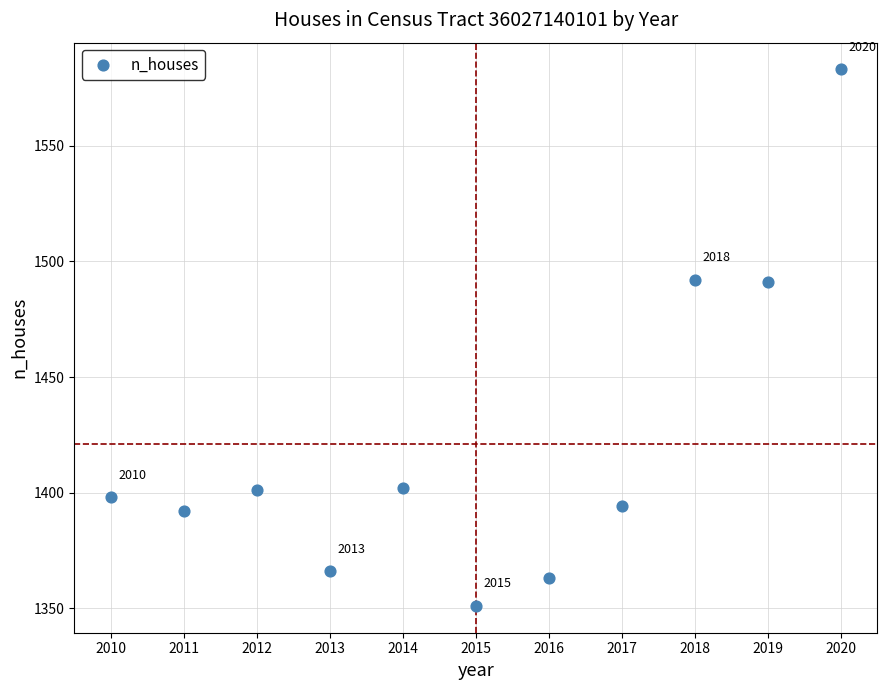

What is the range of Y values (max minus min)?

232